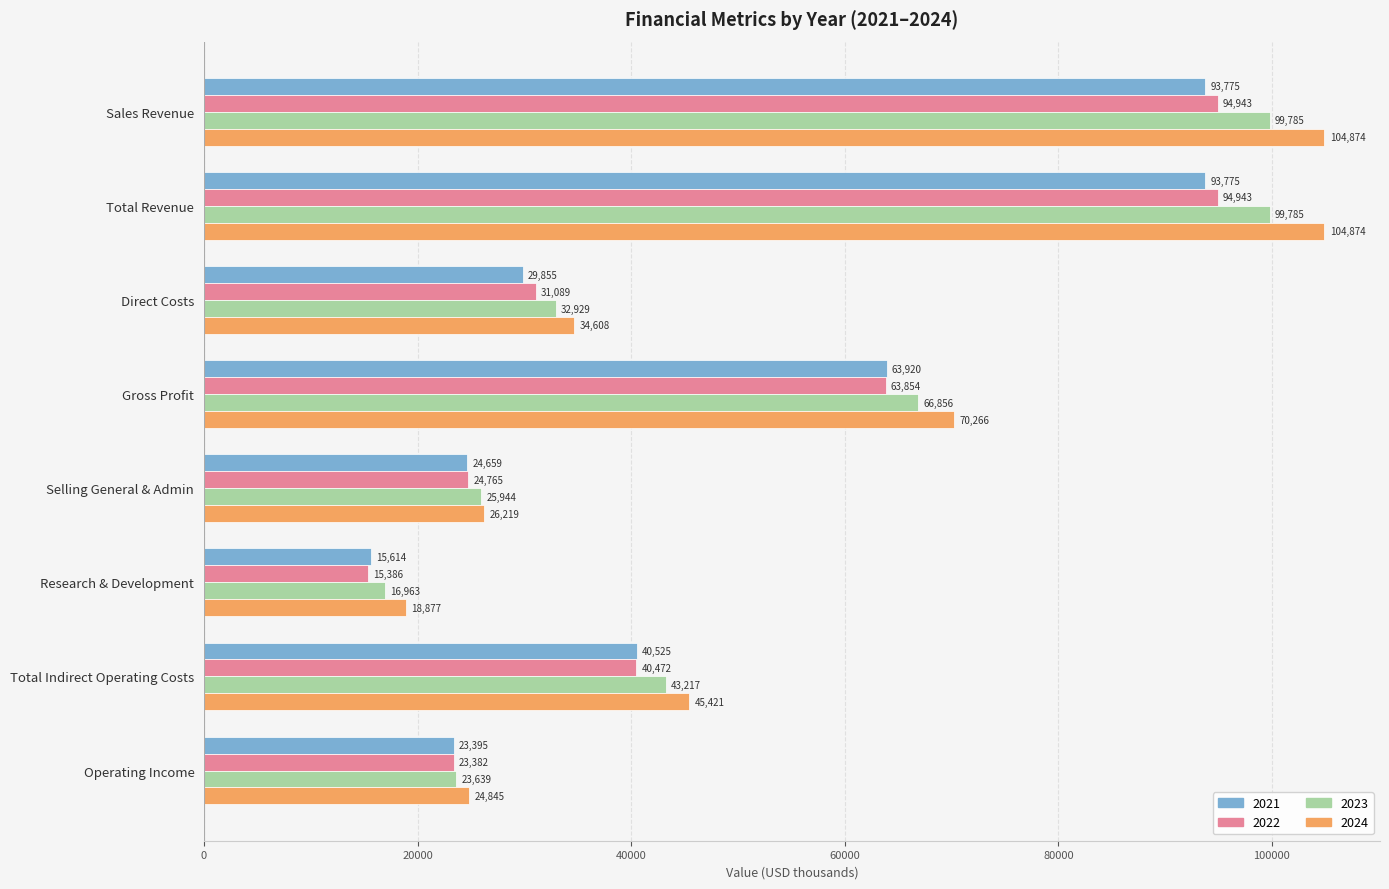

Rank the series at Total Revenue from highest to lowest value.

2024, 2023, 2022, 2021